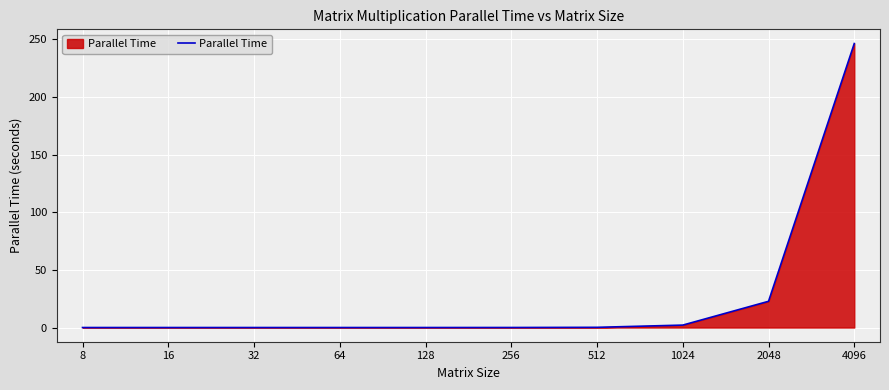

Does the chart have visible grid lines?

Yes